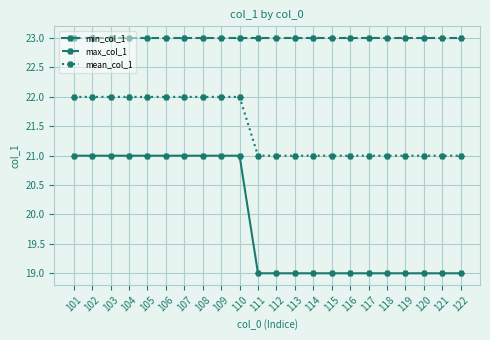

True or false: max_col_1 and mean_col_1 intersect in this chart.

False